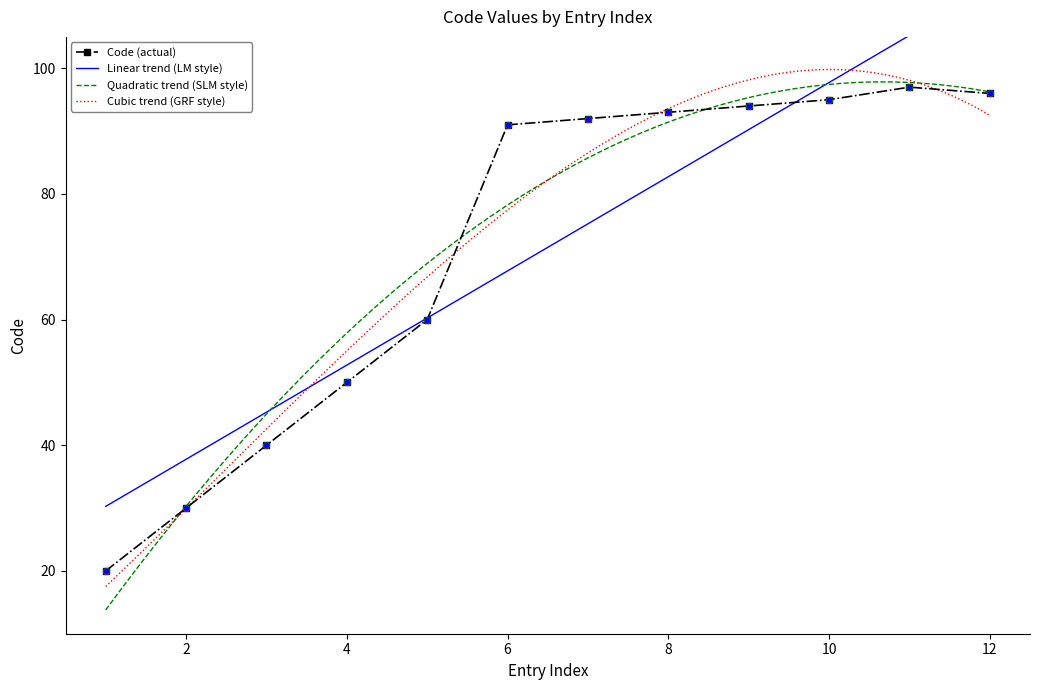

Is it true that Code (actual) equals 53 at 6?

False